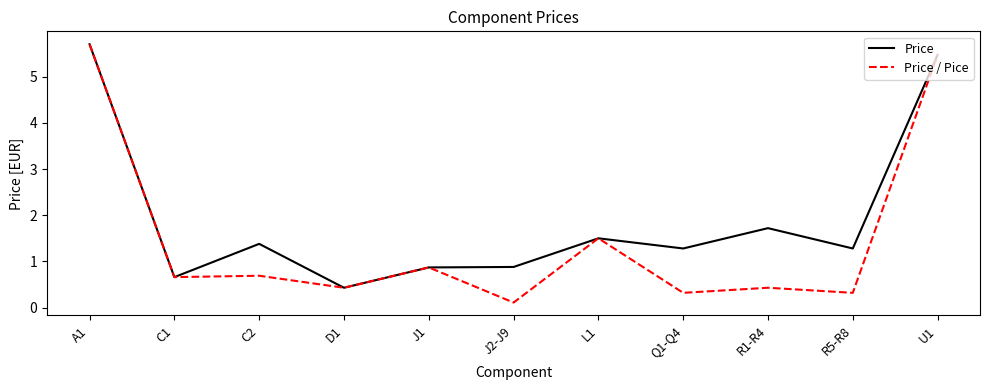

Is the value of Price / Pice at C2 greater than the value of Price at R5-R8?

No